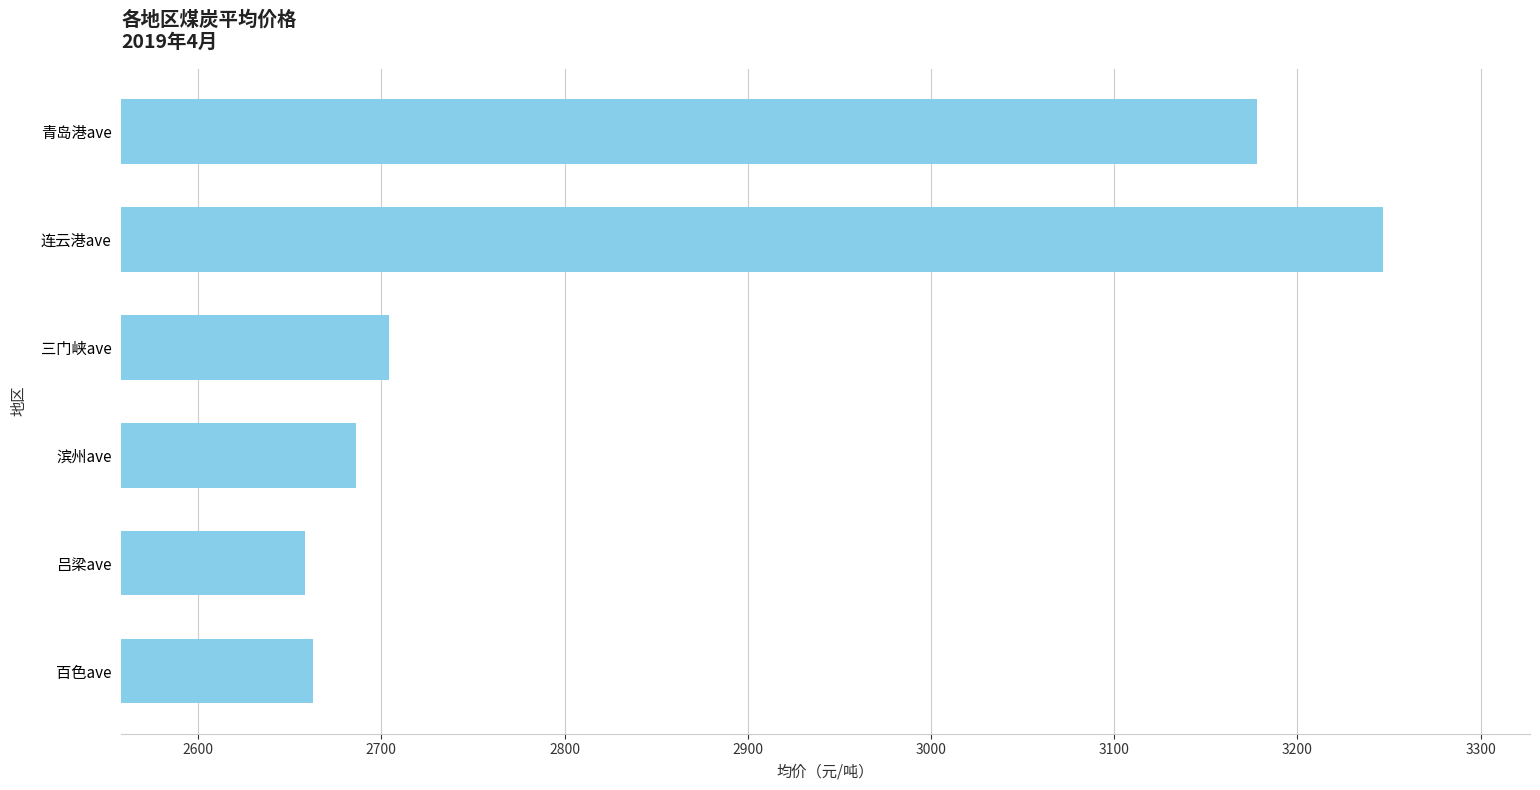

Are the bars horizontal?

Yes